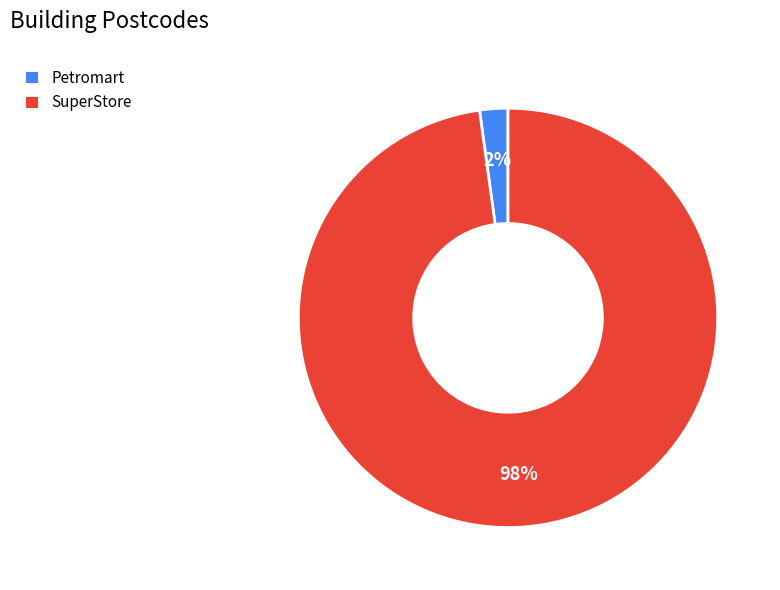

To the nearest percent, what is the difference between the largest and smallest slice percentages?

96%